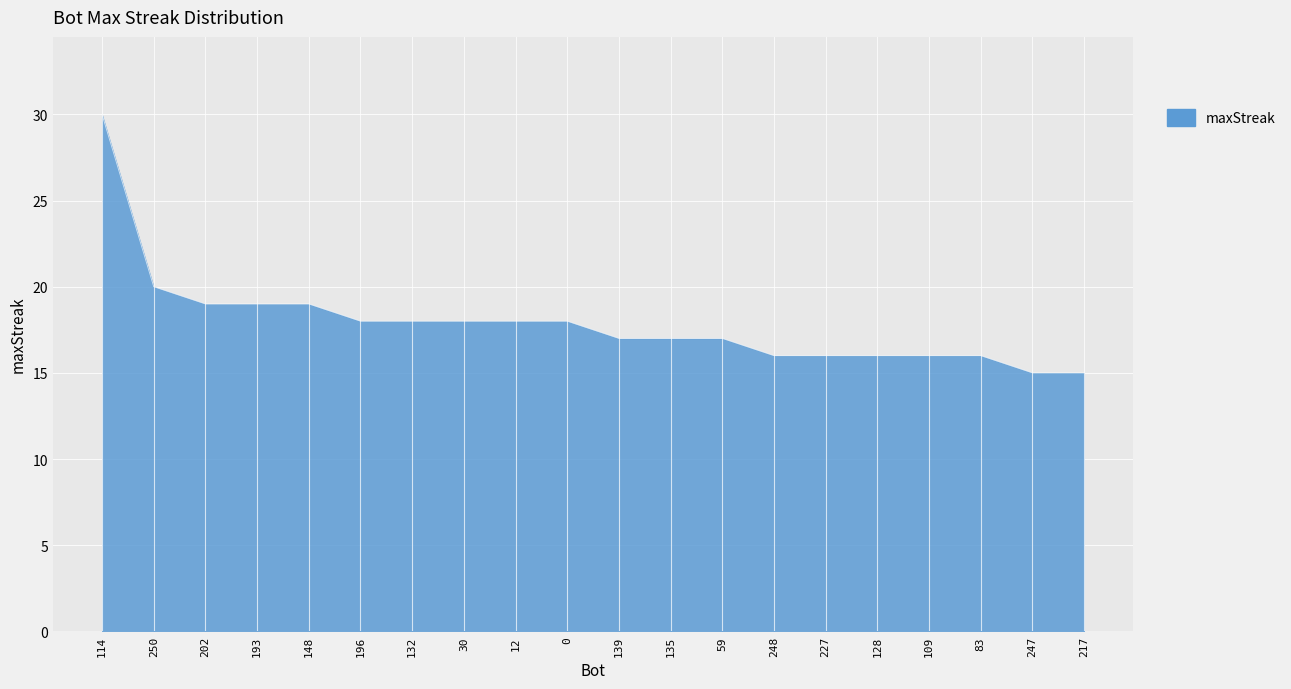

What is the average value?

18